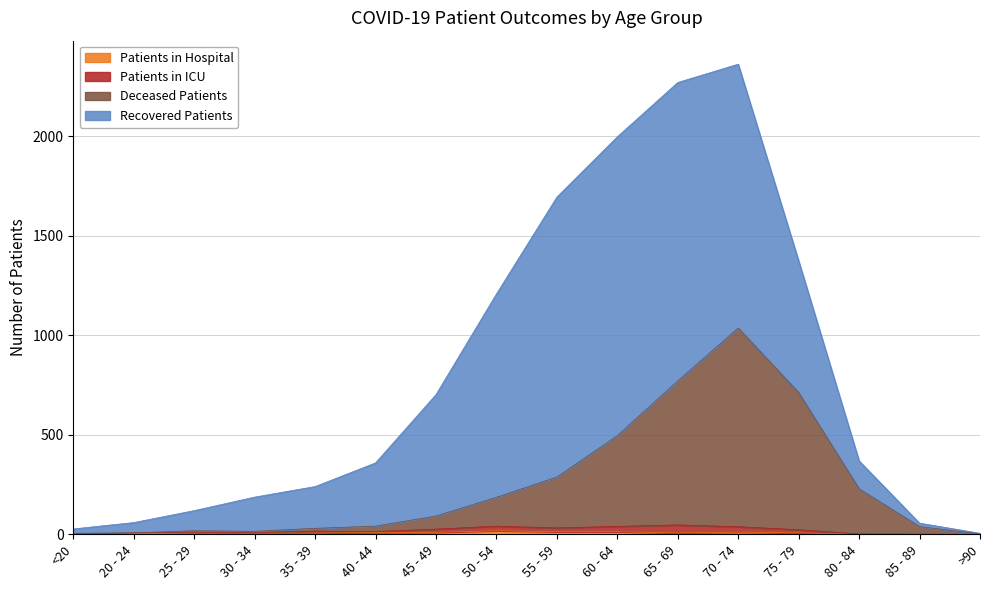

True or false: Patients in Hospital and Deceased Patients intersect in this chart.

False